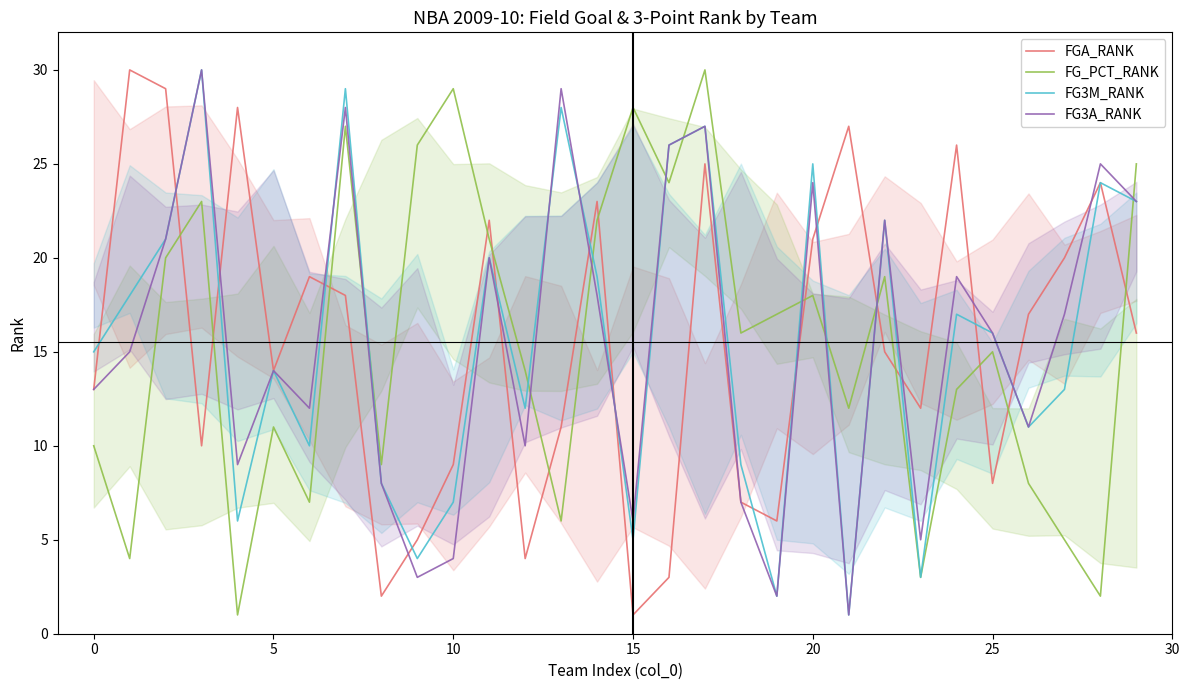

What is the difference between the second highest and second lowest values in the FGA_RANK series?

27